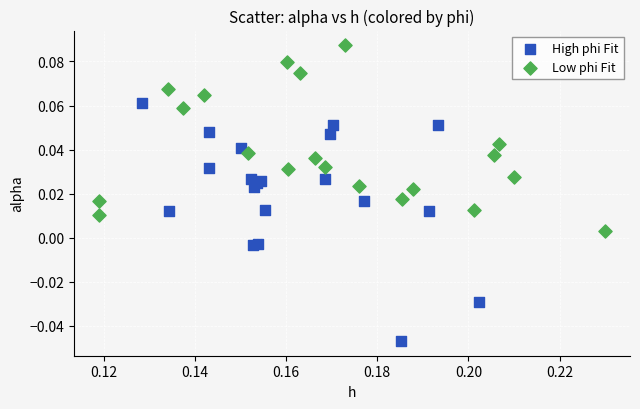

Which series has the widest spread of Y values?

High phi Fit